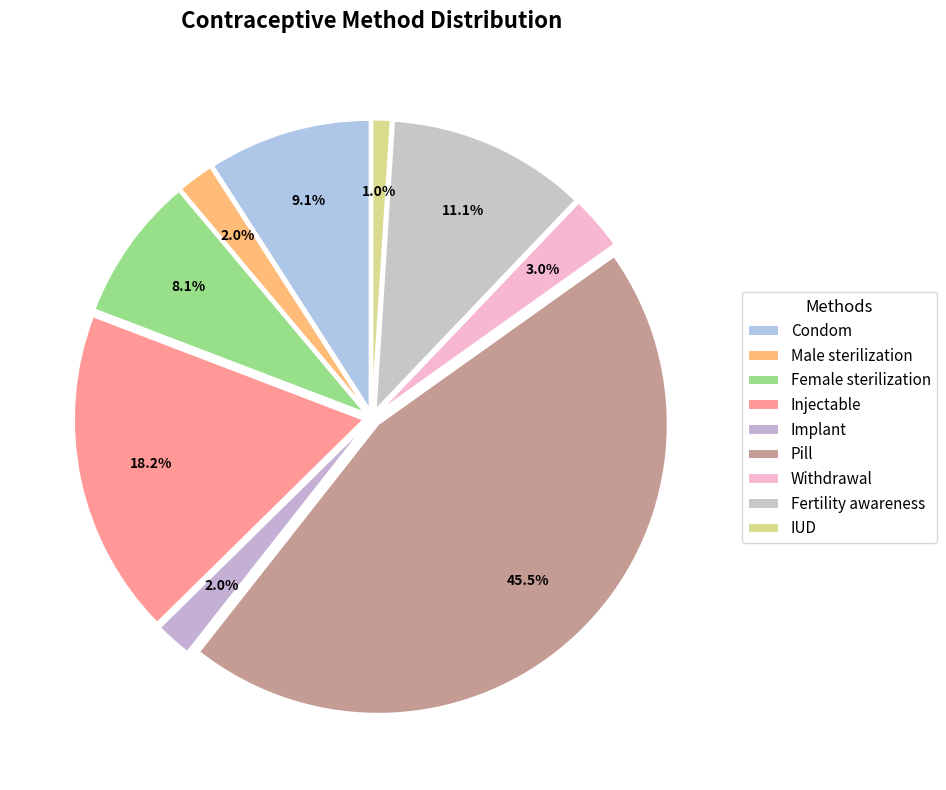

Is there any slice that represents more than half of the pie?

No